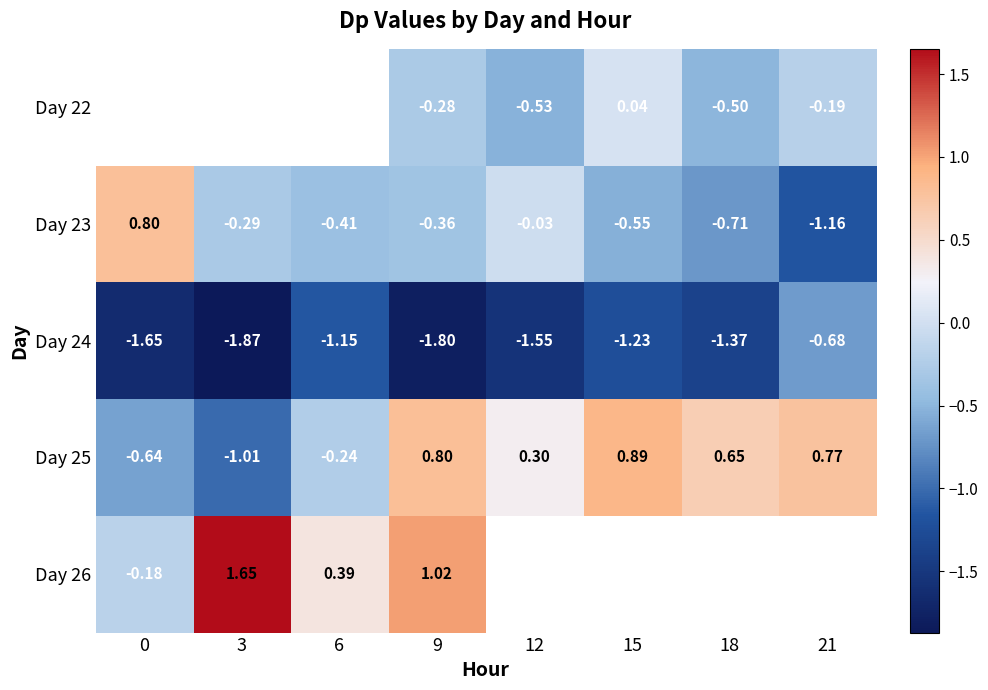

At which label does Day 24 reach its minimum?

3